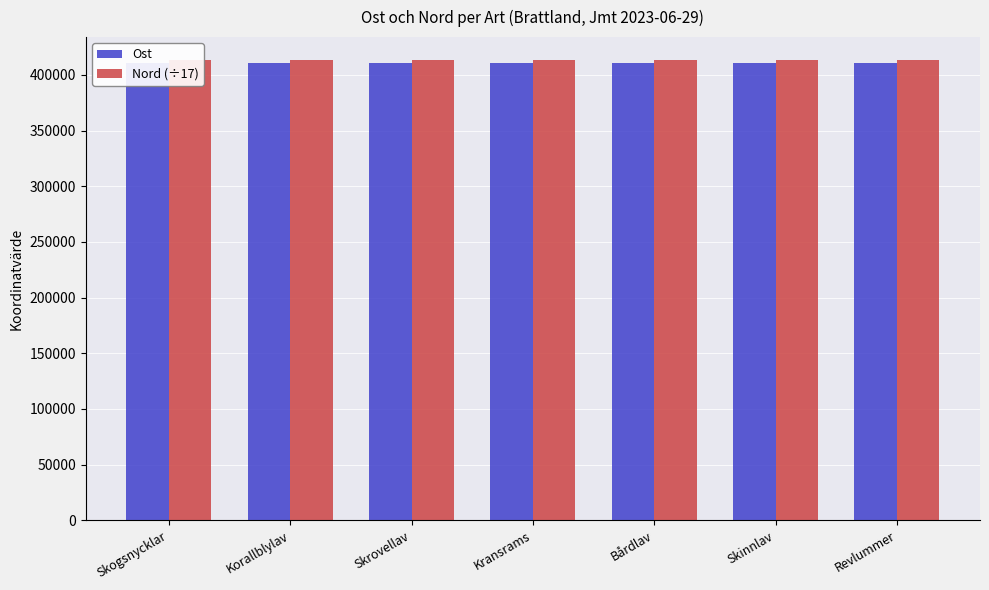

What is the approximate value of Ost at Bårdlav?

410750.0